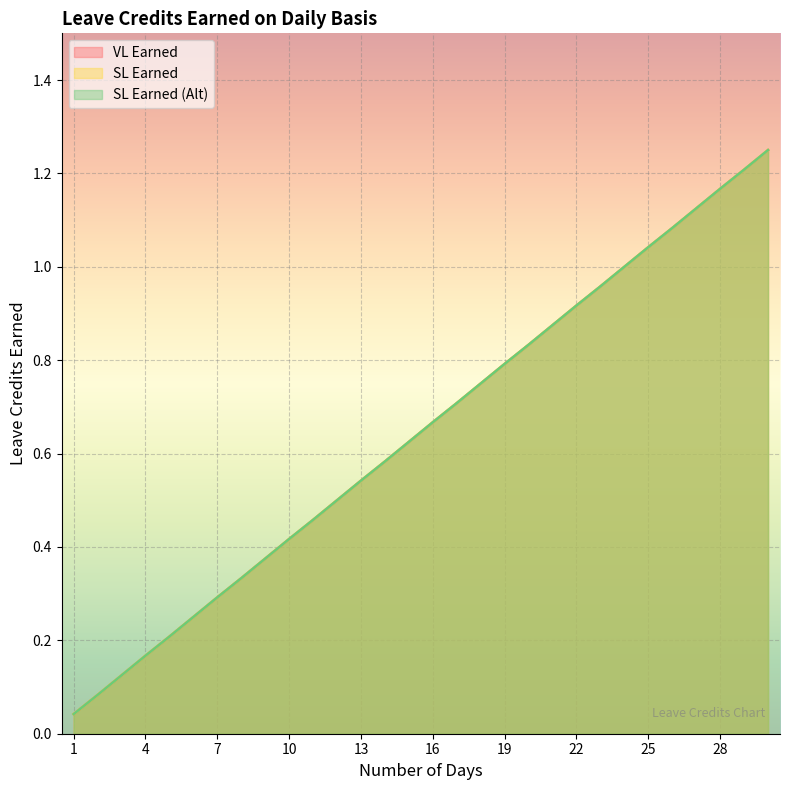

True or false: SL Earned and SL Earned (Alt) intersect in this chart.

False